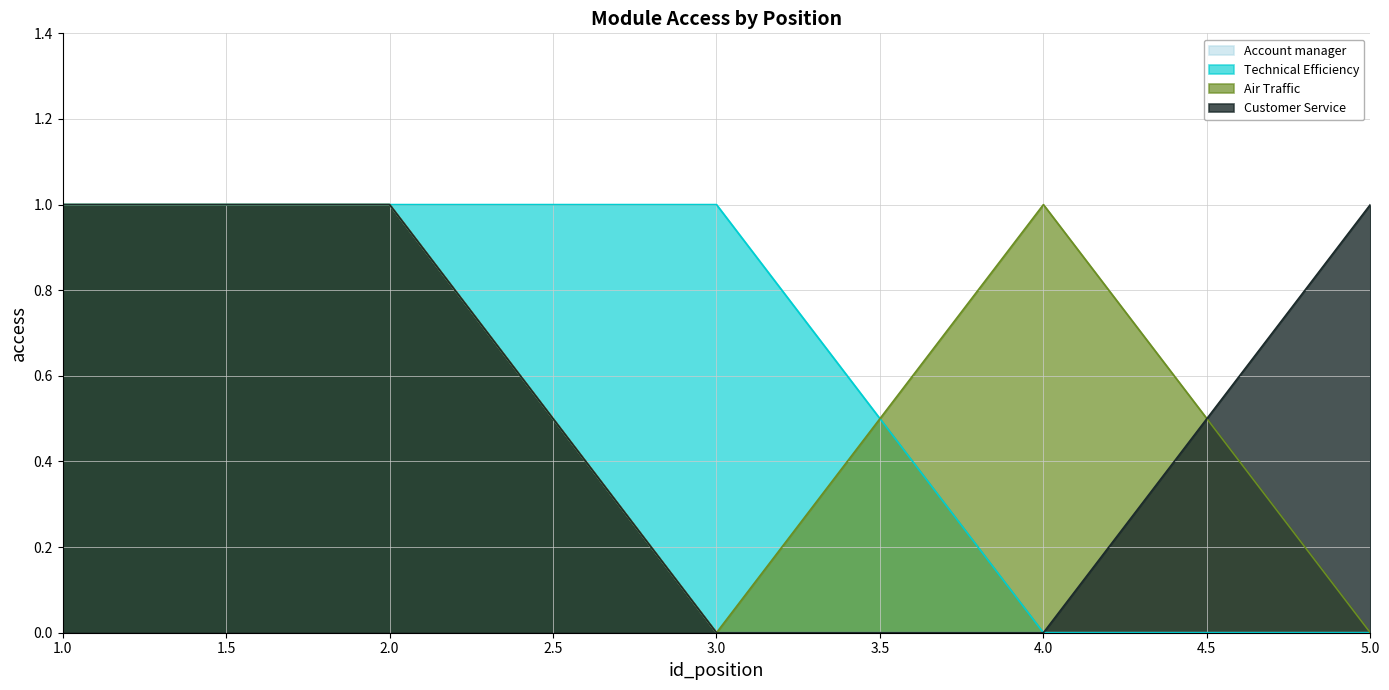

At which category is the sum across all series the highest?

1